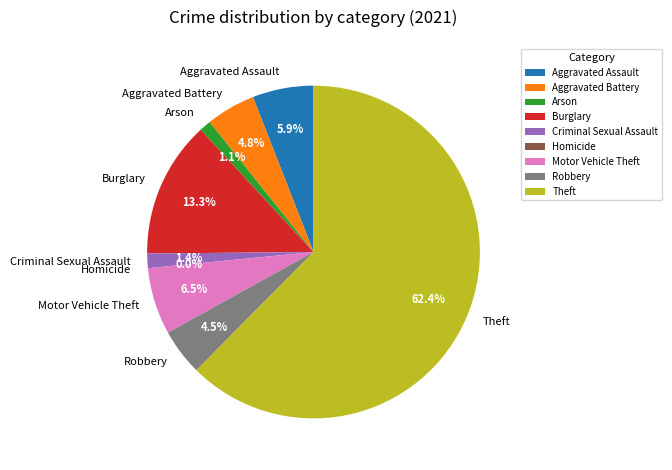

What percentage is the Aggravated Assault slice, to the nearest percent?

6%